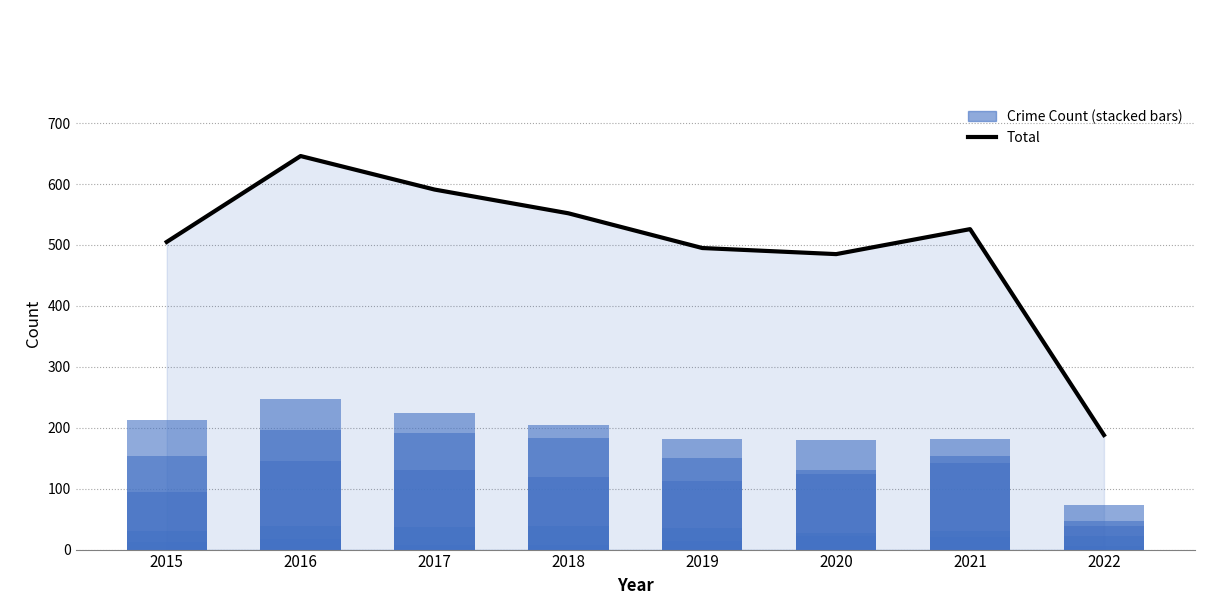

The value of Total at 2019 is 495. True or false?

True